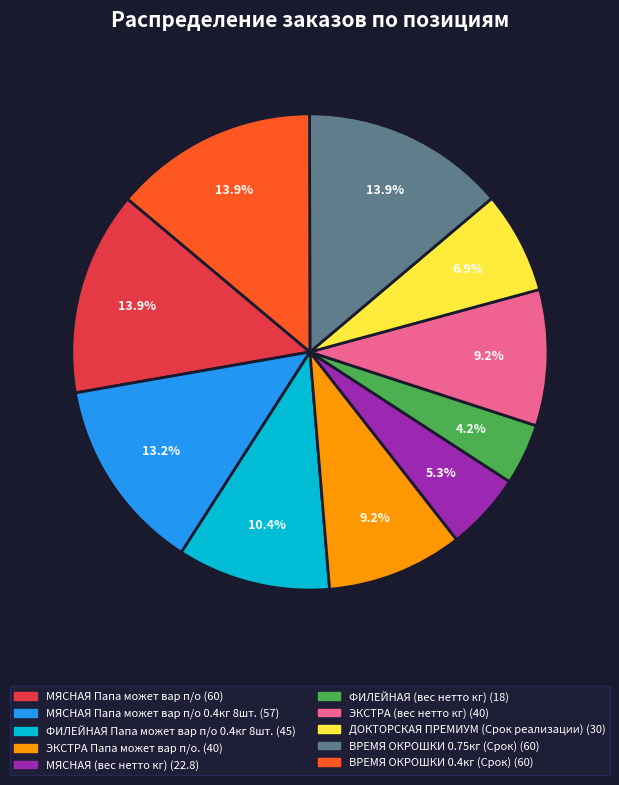

Is there a majority slice in this chart?

No